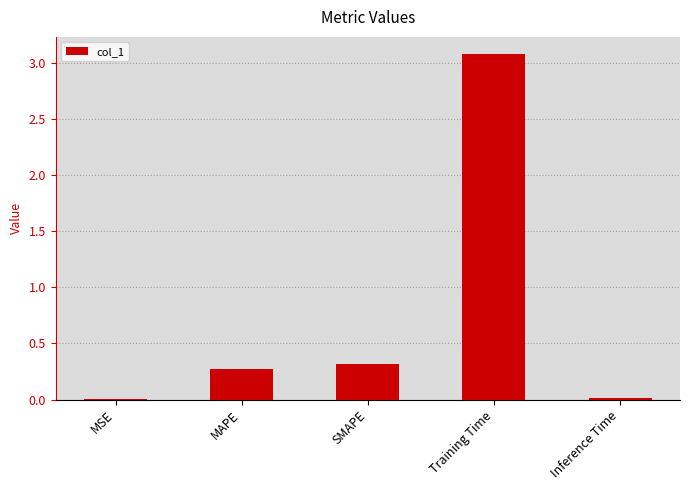

True or false: the data shows 0.3 at SMAPE.

True